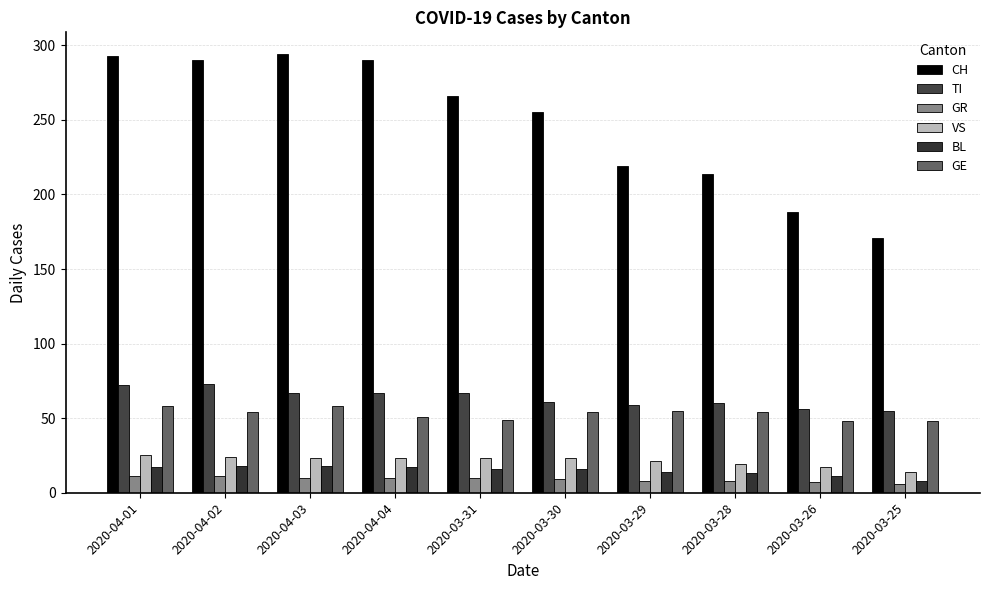

What is the difference between the maximum and minimum values in the CH series?

123